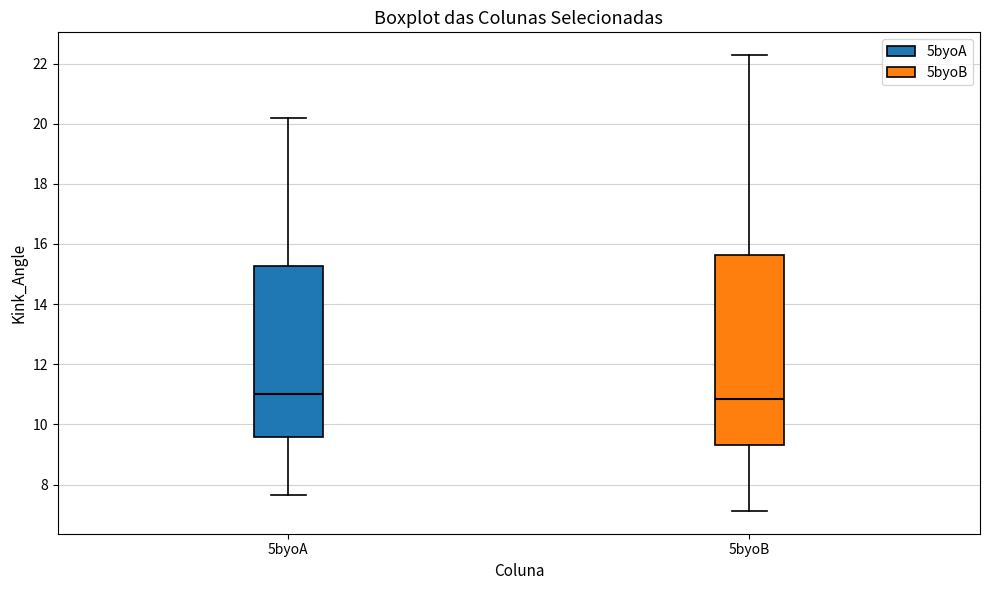

Reading left to right, transcribe this box plot: for each box, give where its median line is, the range the box spans, and where its two whiskers end, as read against the y-axis. The values are not printed on the chart, so give them approximately, as read against the axis.

5byoA: median 11.0, box 9.6 to 15.2, whiskers 7.6 to 20.2
5byoB: median 10.8, box 9.4 to 15.6, whiskers 7.2 to 22.2